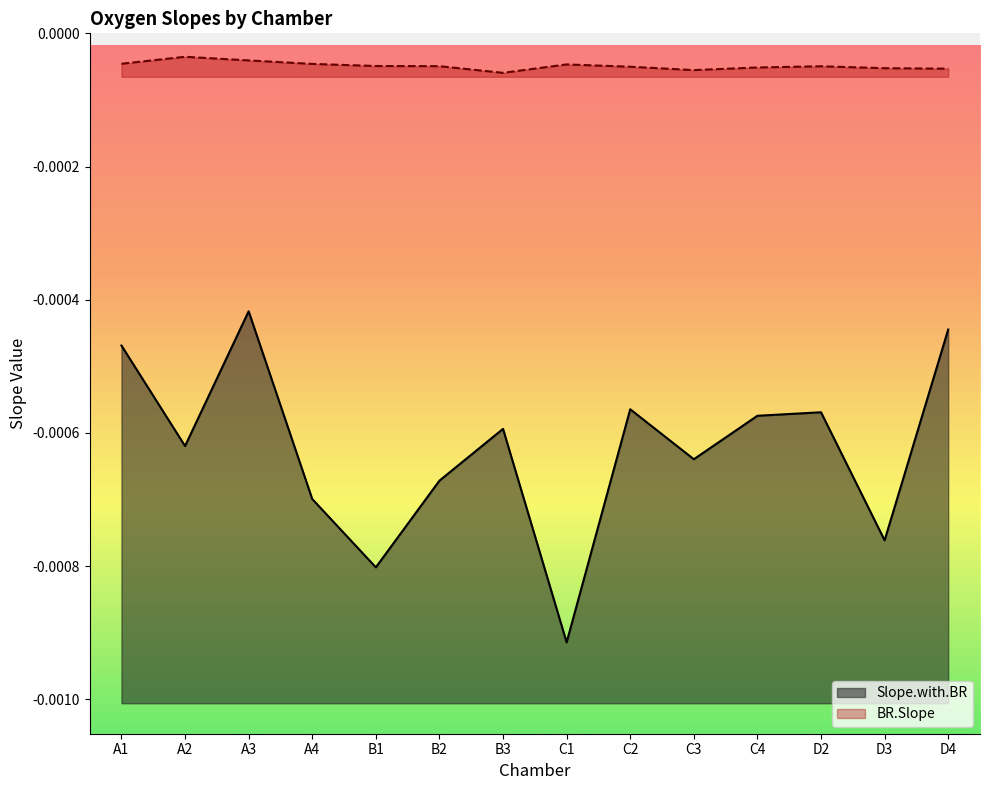

Which series has the largest total across all categories?

BR.Slope